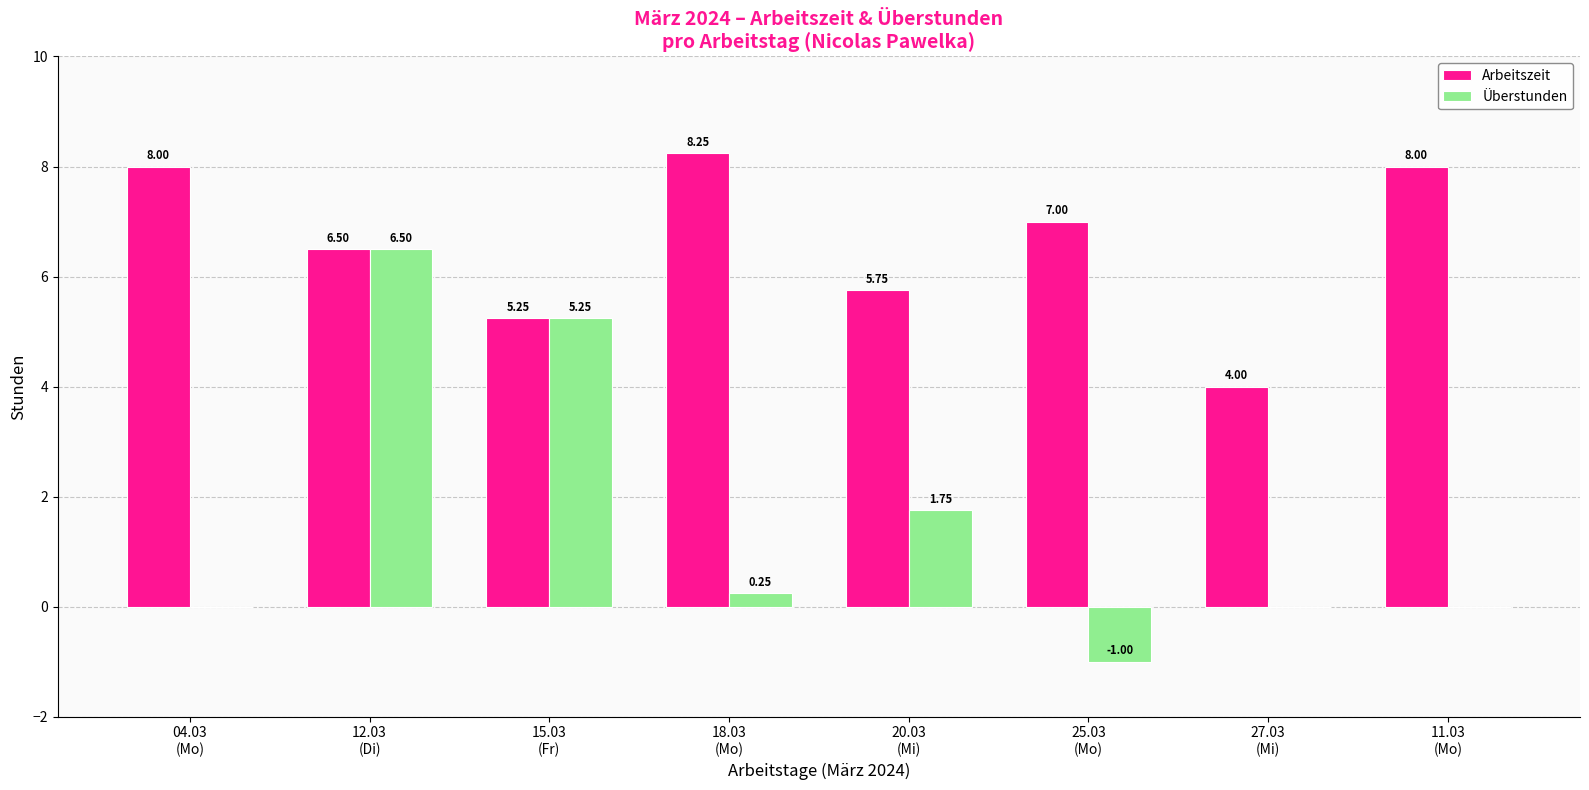

At which category does the chart reach its peak across all series?

18.03
(Mo)